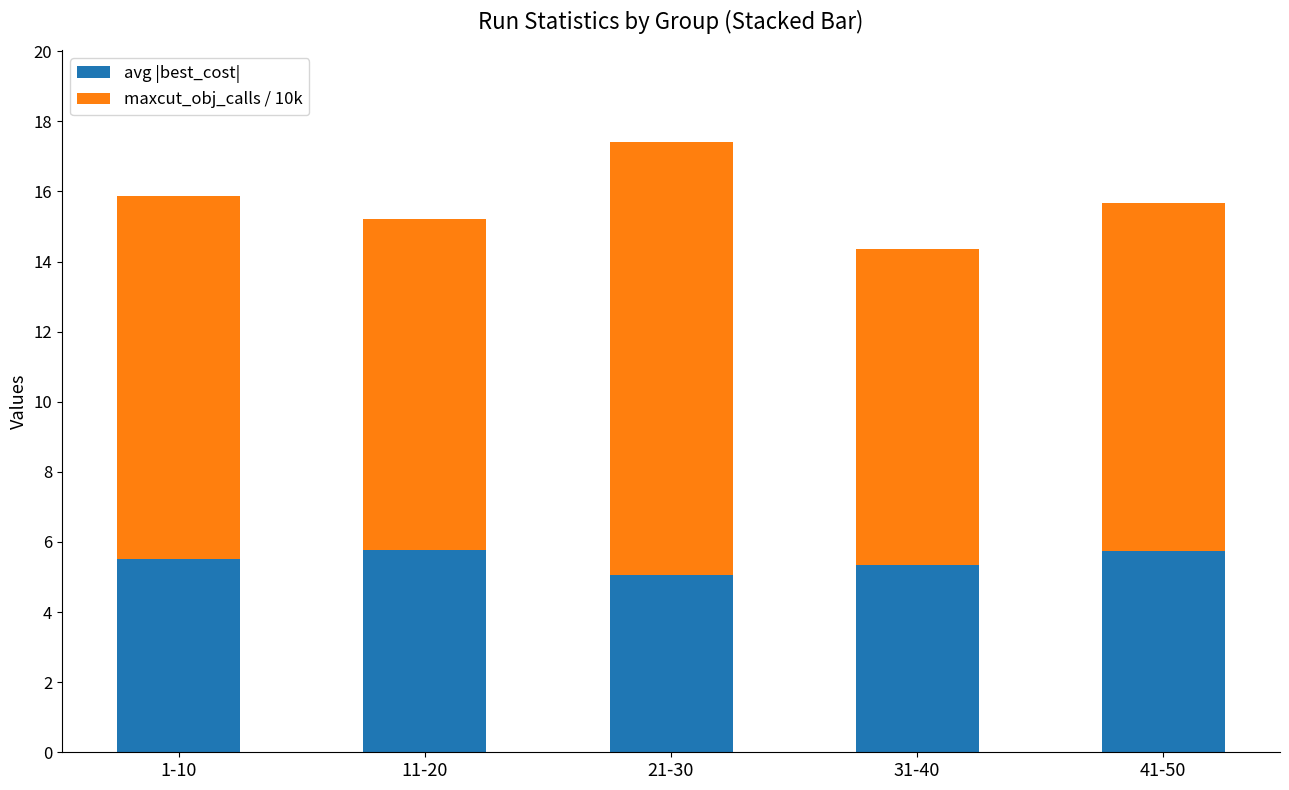

Read the avg |best_cost| value at 31-40.

5.3